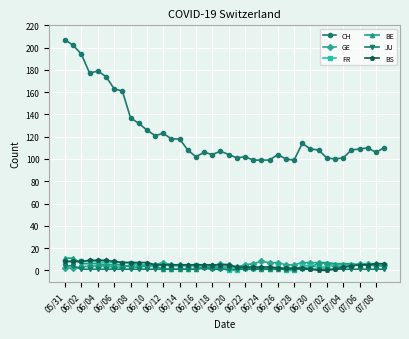

How many categories are shown in the chart?

40